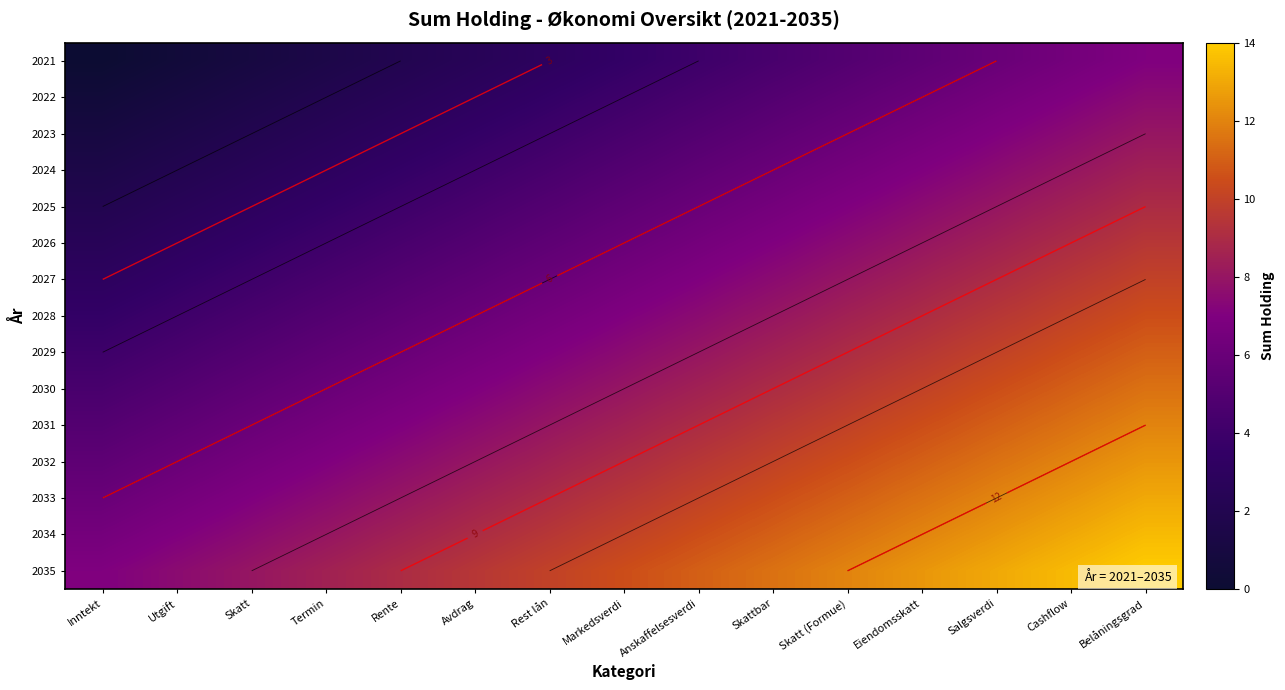

What is the sum of the 2034 values at Salgsverdi and Cashflow?

25.5